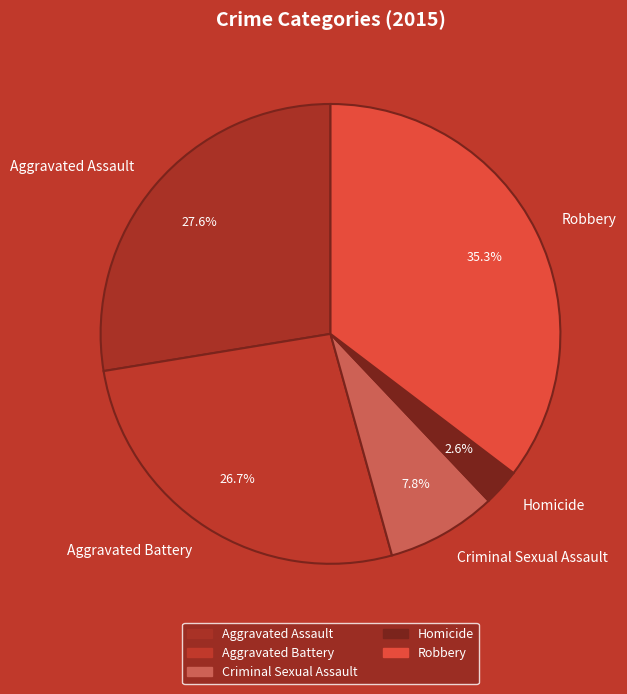

To the nearest percent, what is the combined percentage of Aggravated Battery and Robbery?

62%